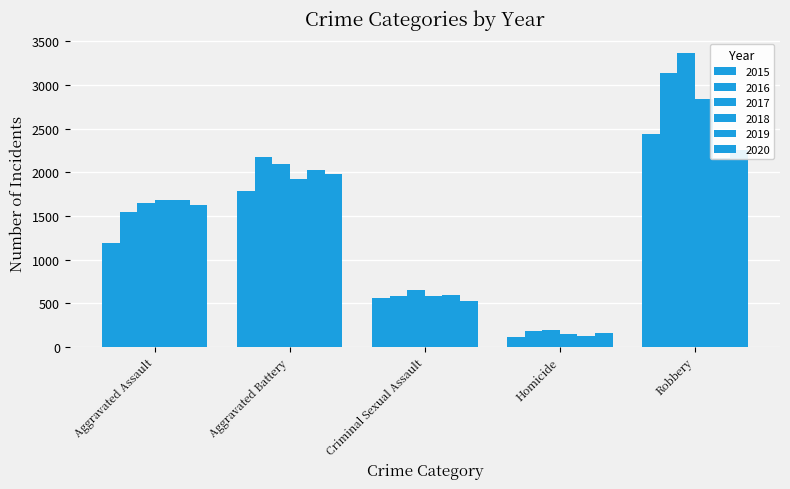

What is the sum of the 2020 values at Criminal Sexual Assault and Aggravated Battery?

2509